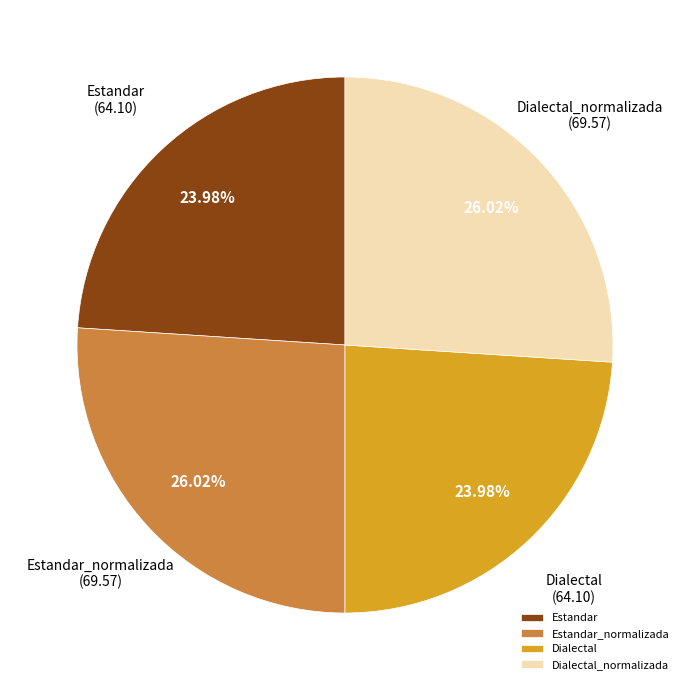

Is it true that Estandar is 24% of the pie?

True